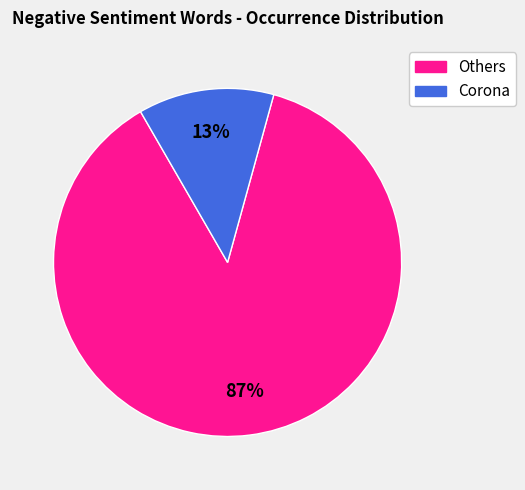

Does any single category account for the majority?

Yes